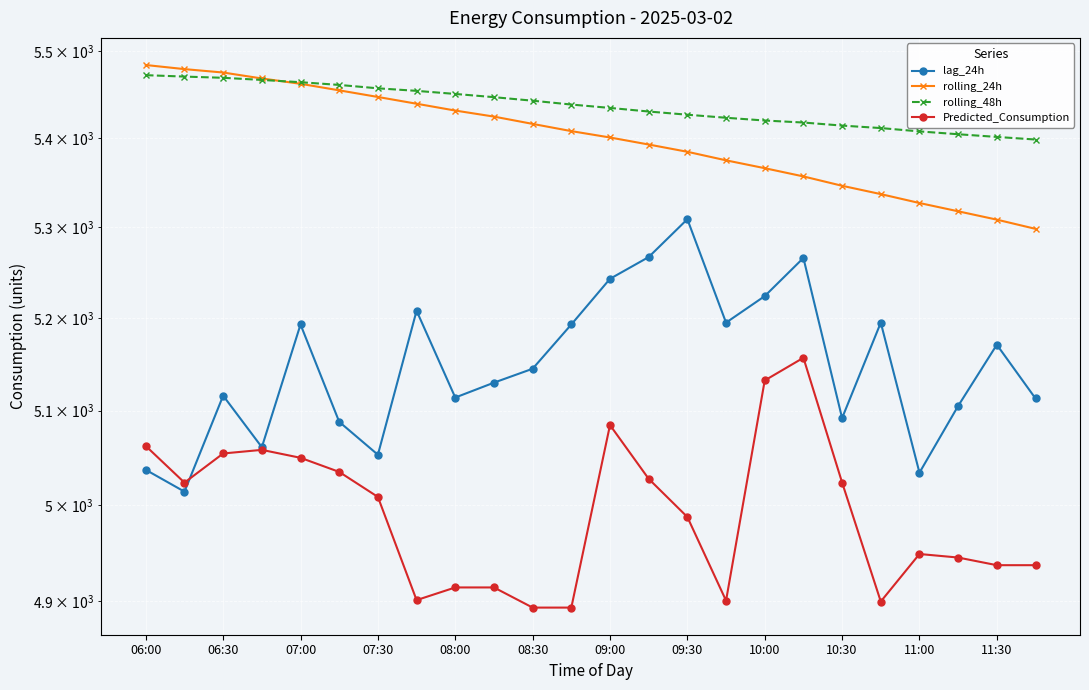

How many lines are shown in the chart?

4